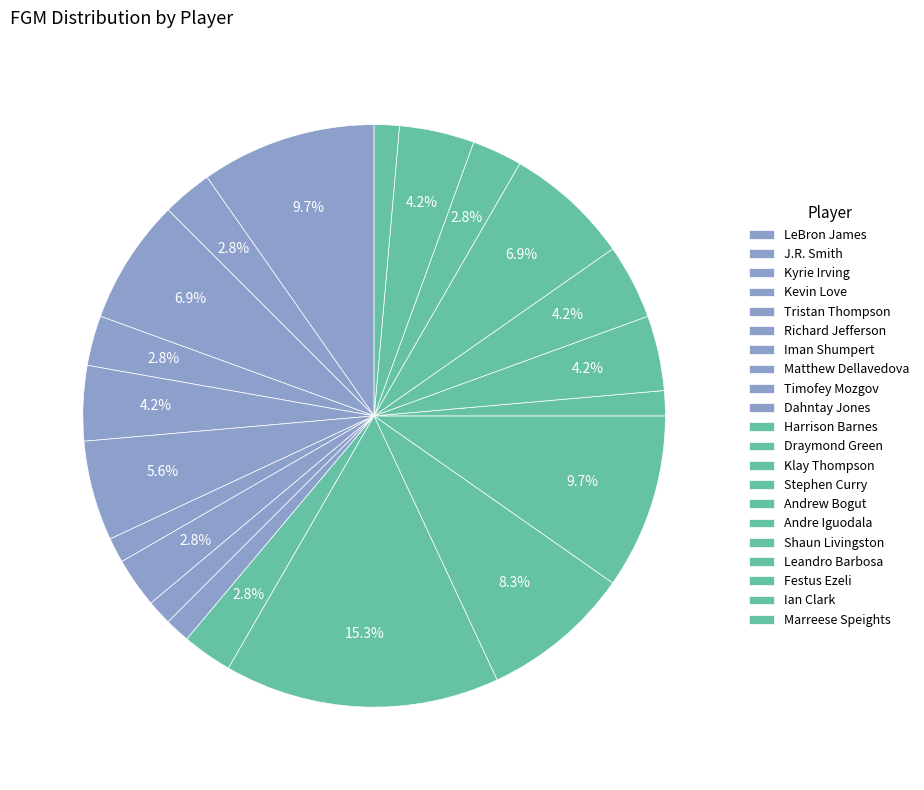

Count the number of slices in the pie.

21